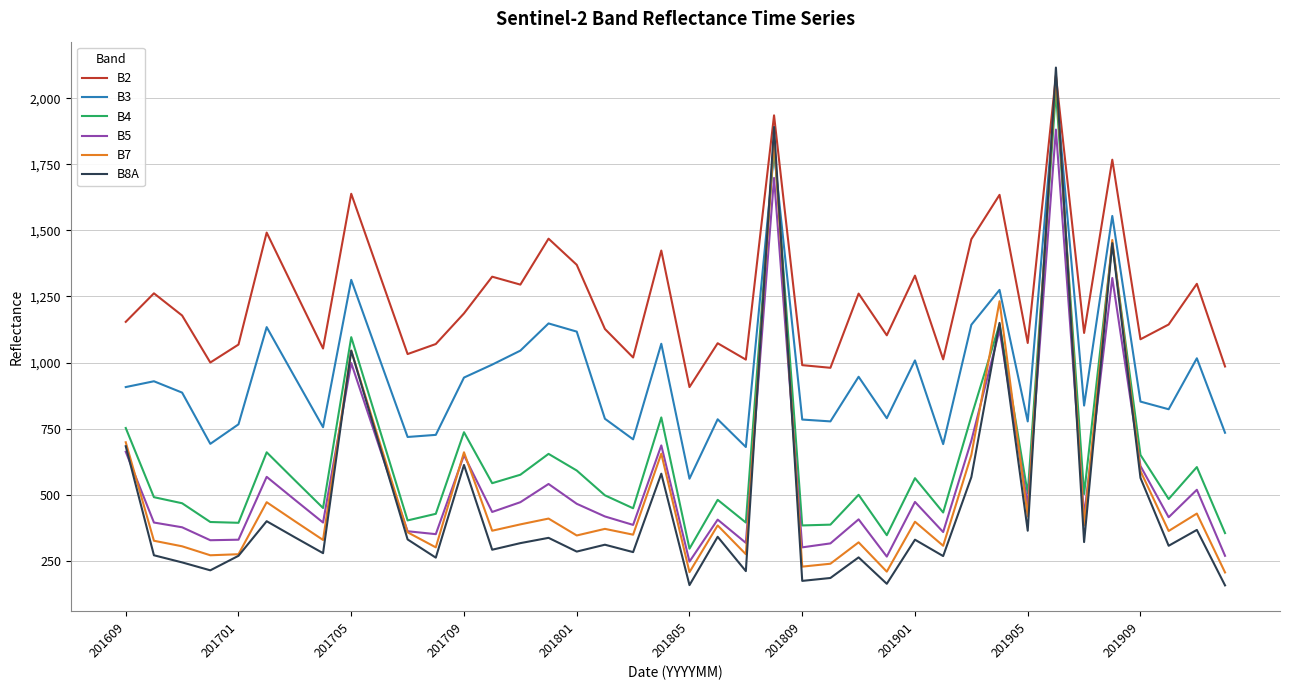

What is the smallest value displayed?

156